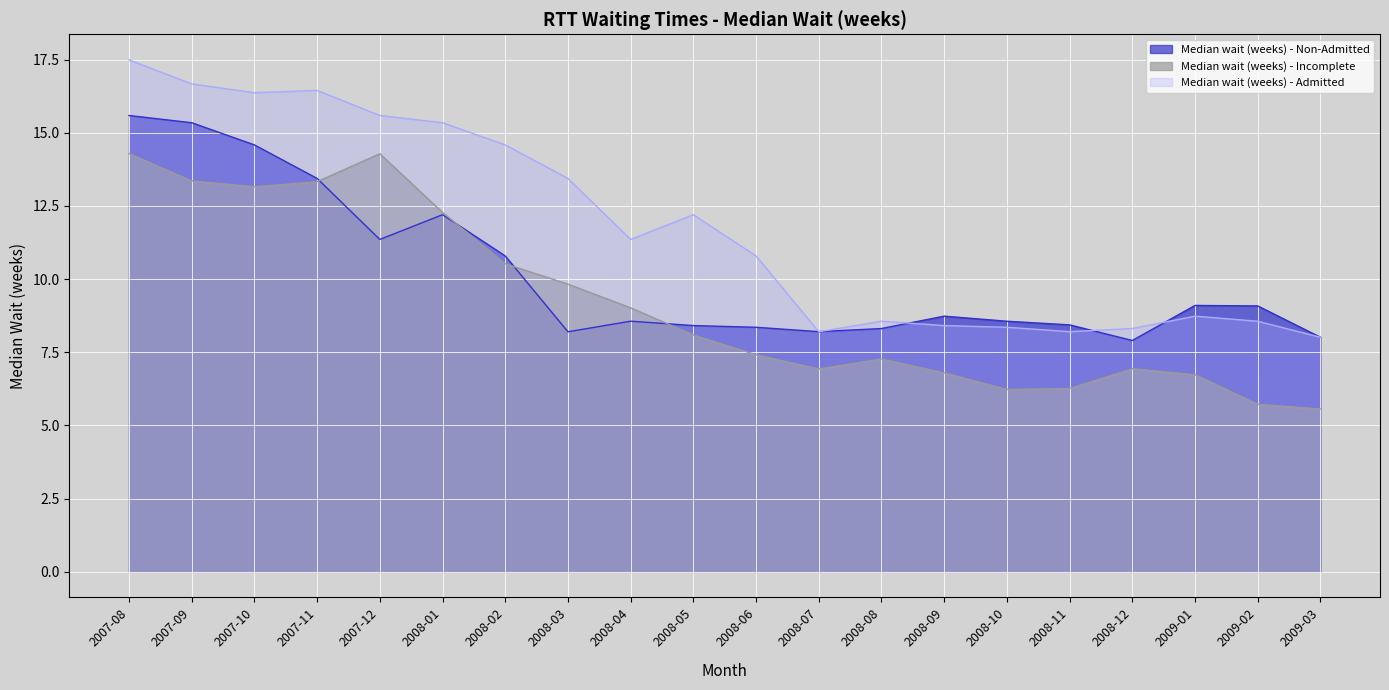

Where does the Median wait (weeks) - Admitted series first go above 11?

2007-08